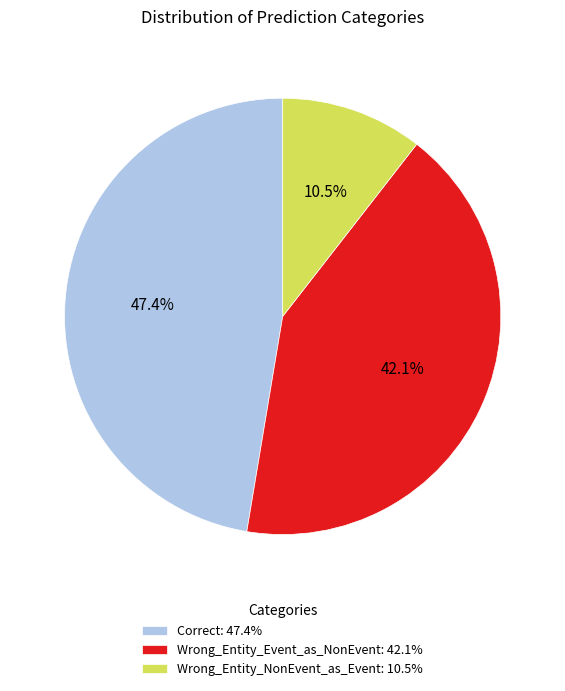

How many segments does this pie chart have?

3